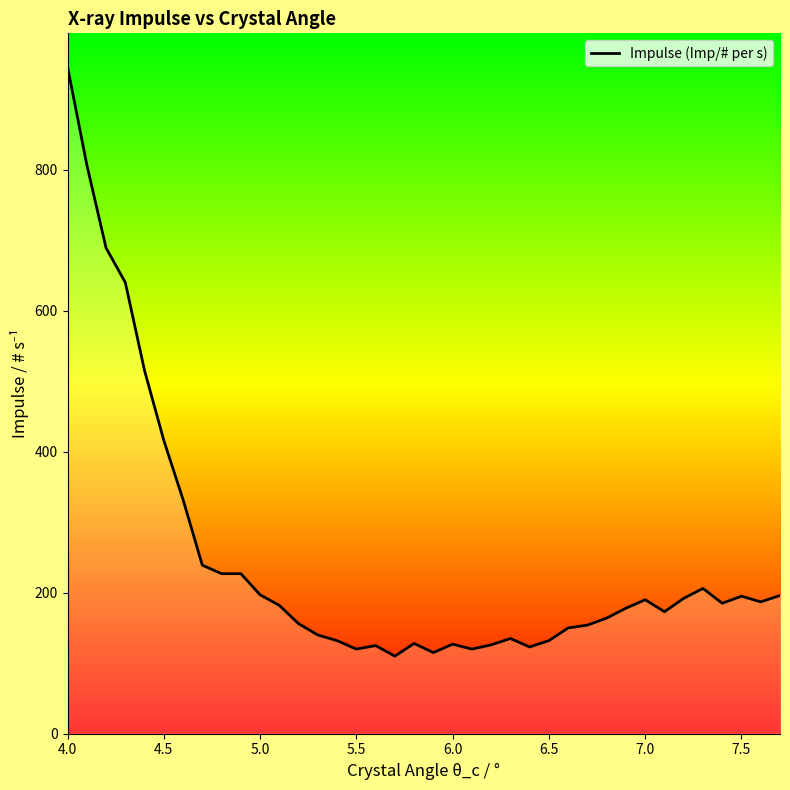

What is the greatest value displayed?

946